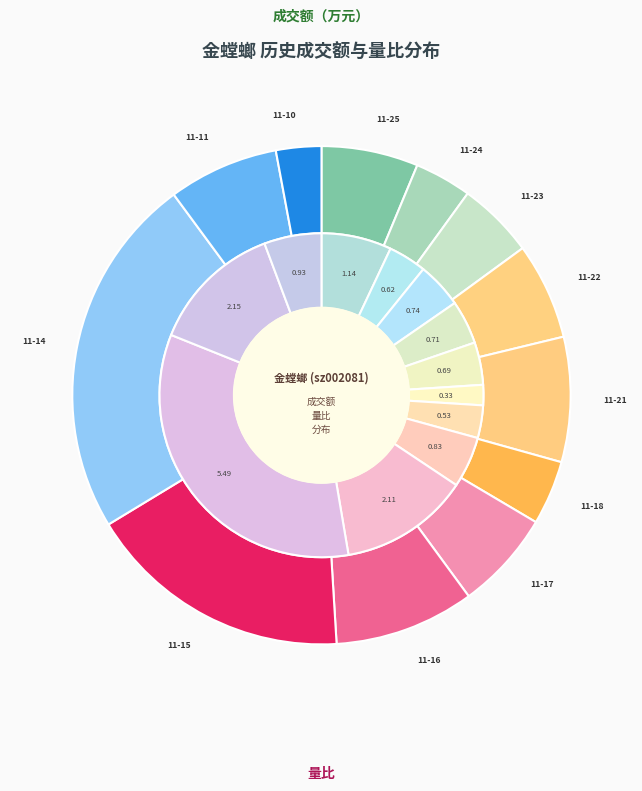

Rank the categories by value from lowest to highest.

2022-11-10, 2022-11-24, 2022-11-18, 2022-11-23, 2022-11-22, 2022-11-25, 2022-11-17, 2022-11-11, 2022-11-21, 2022-11-16, 2022-11-15, 2022-11-14